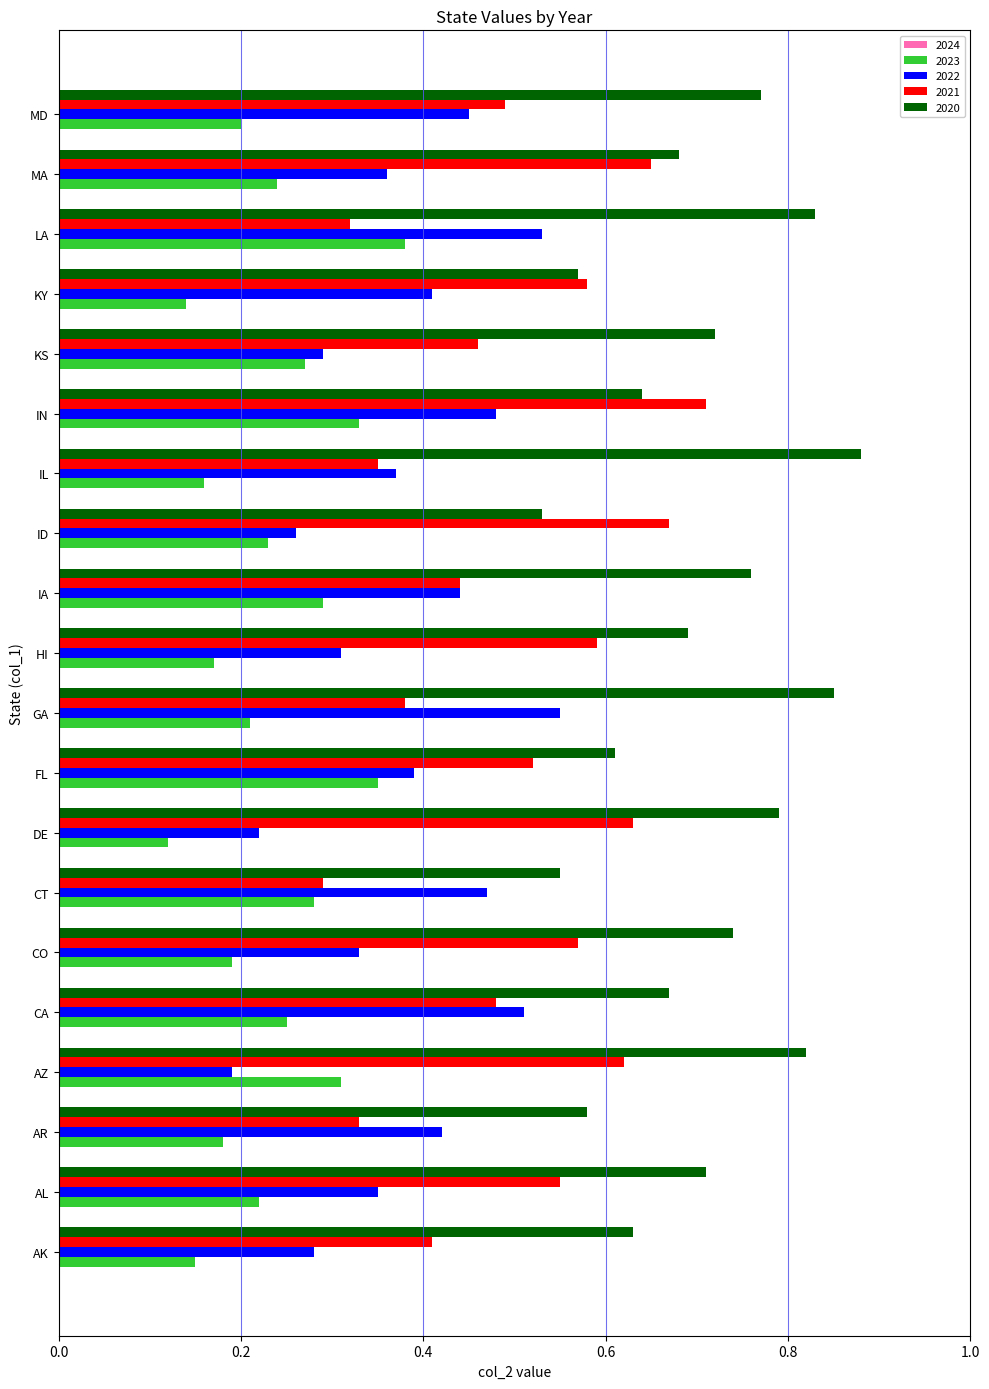

The 2022 series shows 0.4 at KY. True or false?

True